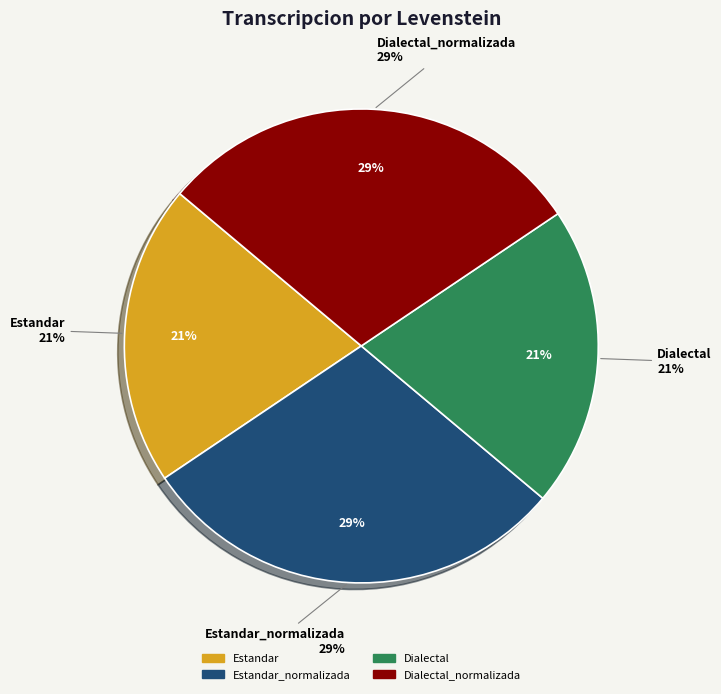

Which slice is the smallest?

Estandar